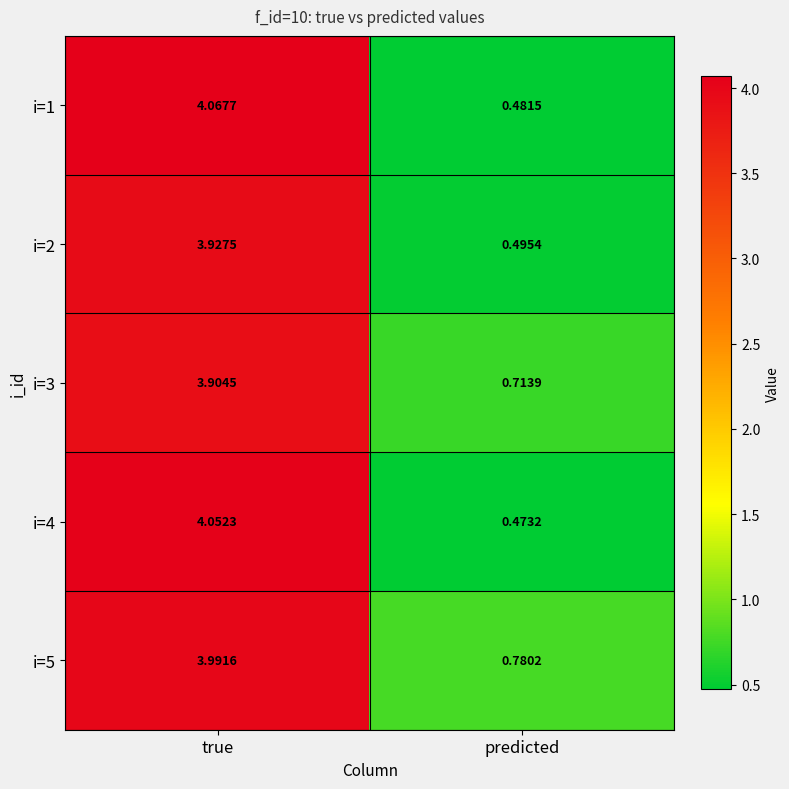

Where does the i=3 series first go above 3?

true